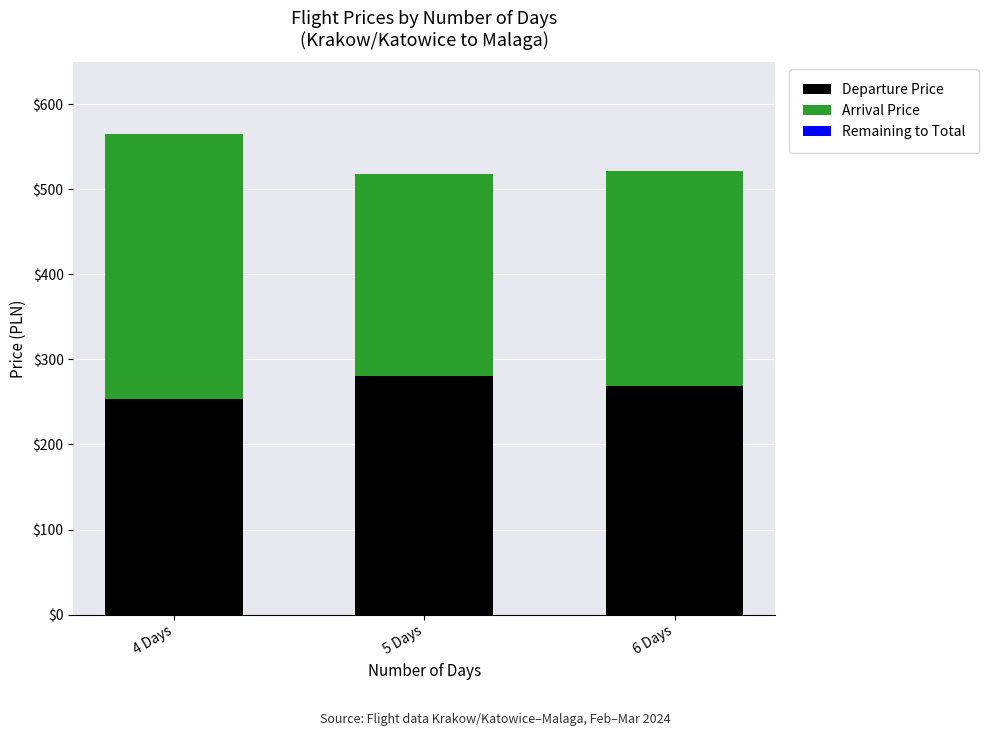

Reading right to left, transcribe the values for Departure Price.

6 Days=268.7	5 Days=280.5	4 Days=253.3